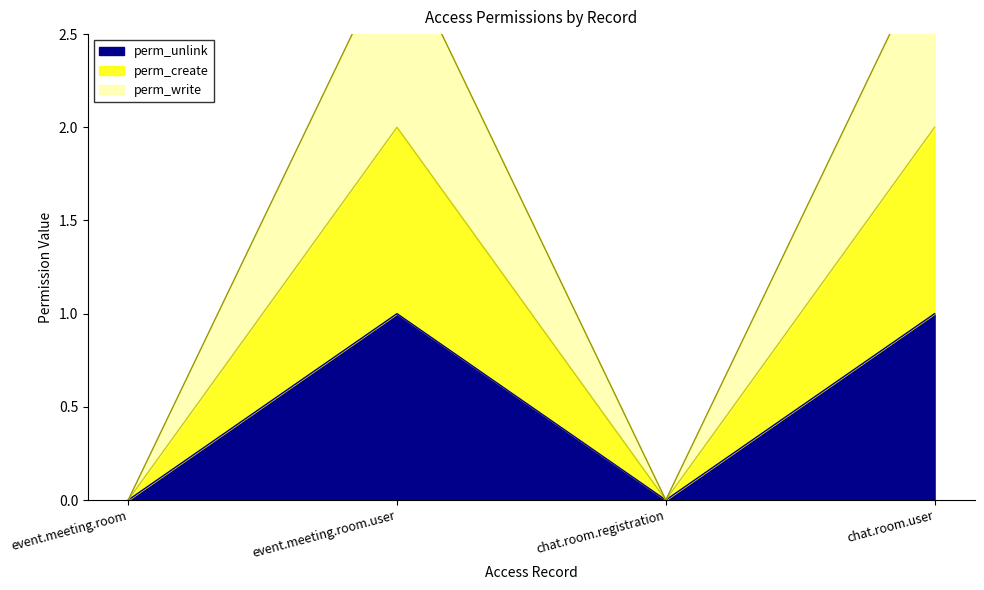

What position from the left is event.meeting.room.user?

2